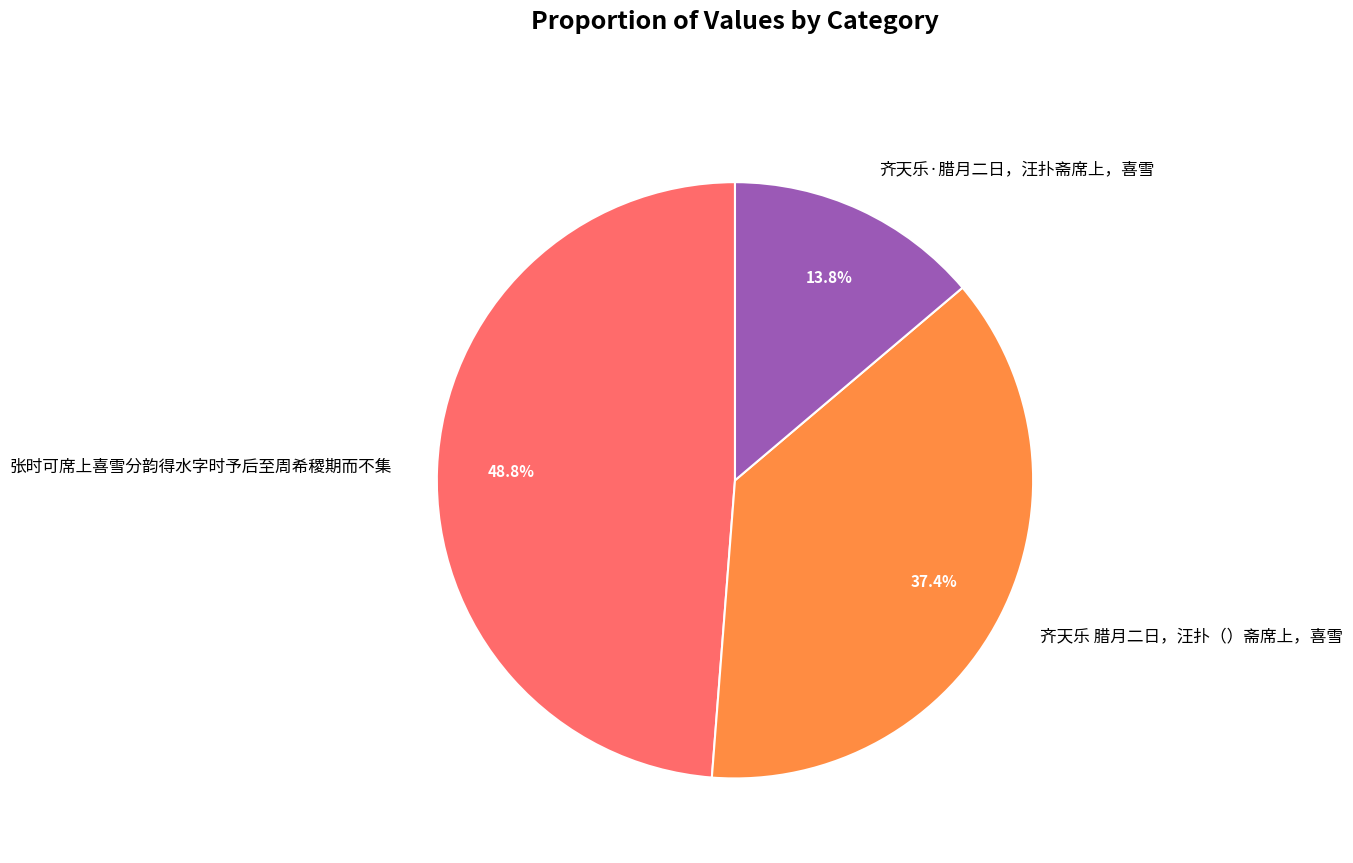

What portion of the pie excludes 齐天乐·腊月二日，汪扑斋席上，喜雪?

86.2%